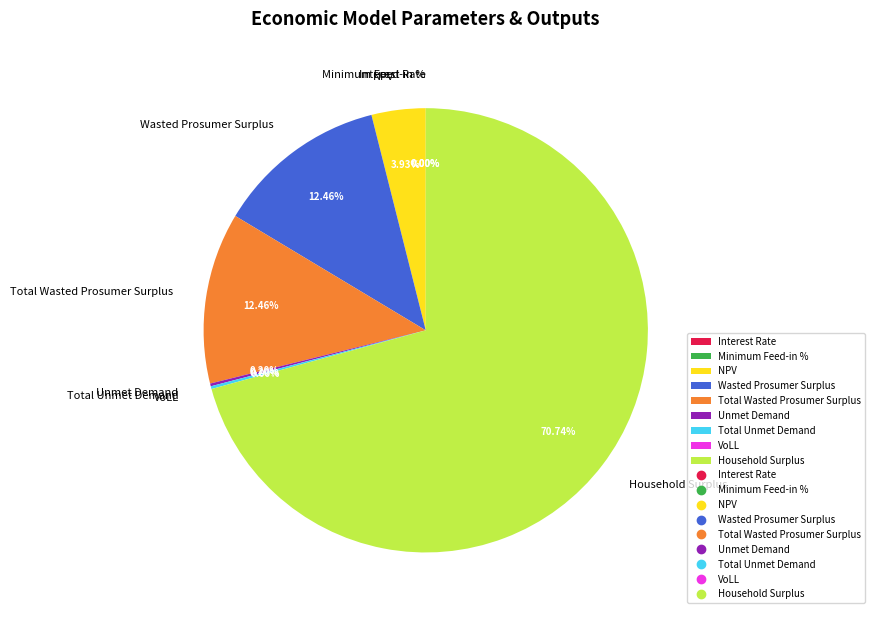

Which category has the smallest portion of the pie?

Minimum Feed-in %